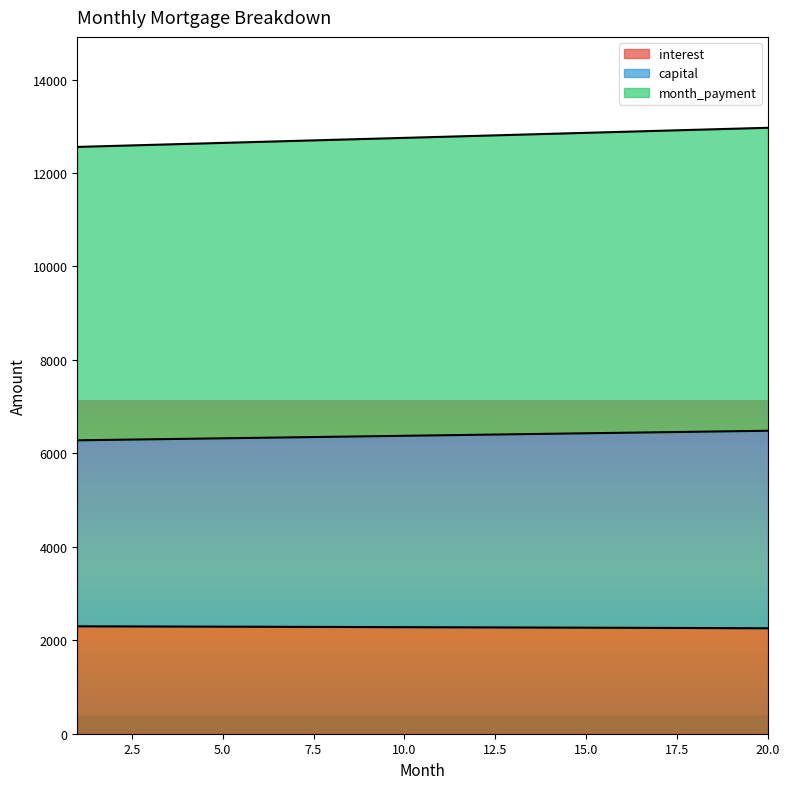

What is the difference between the highest and lowest values at 15?

10591.4